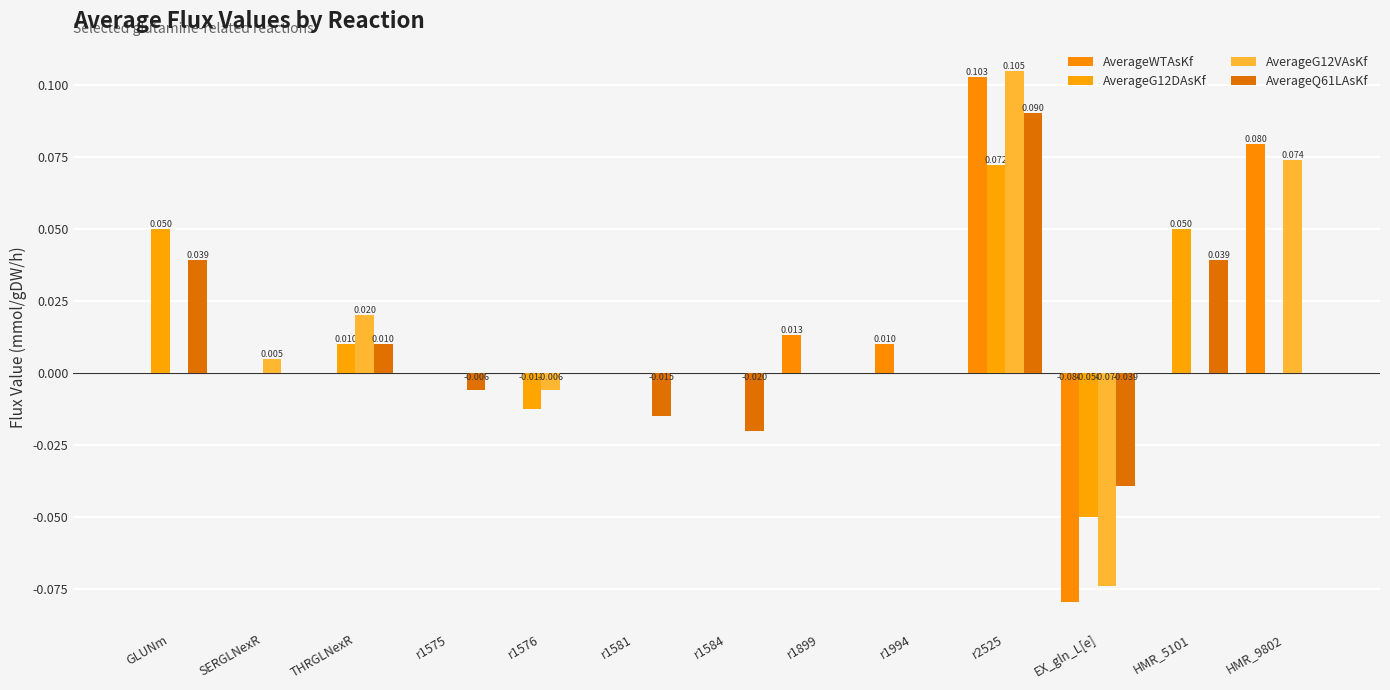

Between GLUNm and SERGLNexR, which series saw the biggest shift?

AverageG12DAsKf